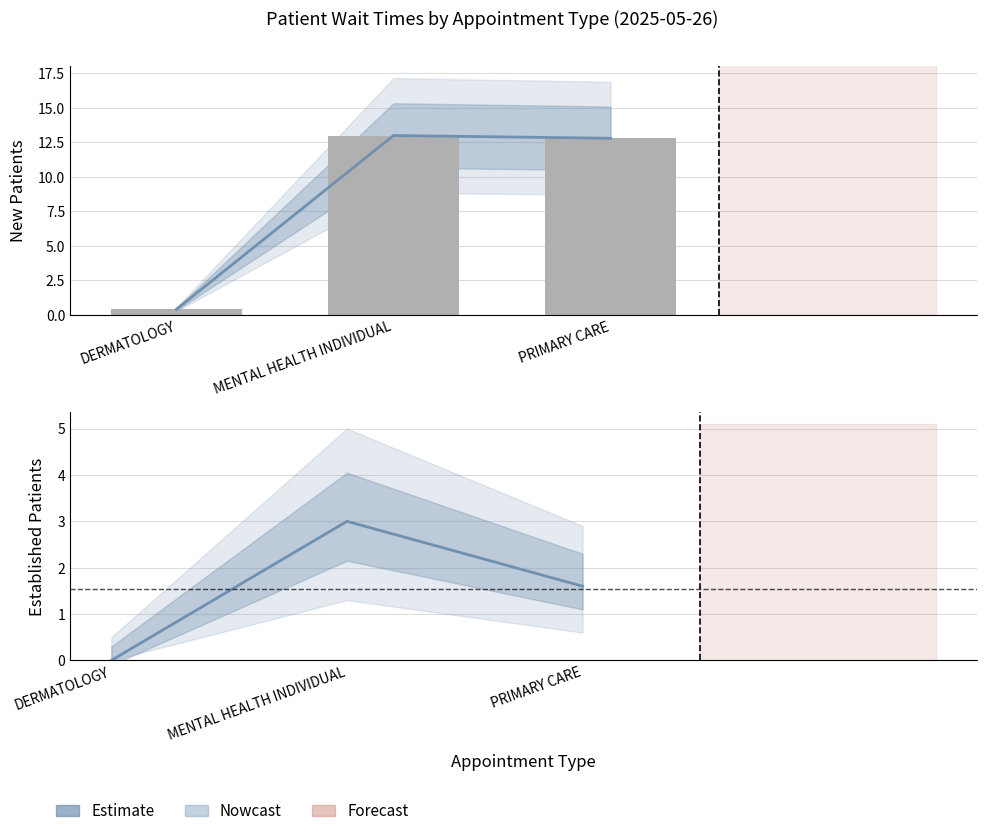

What is the average value of the NewPatients series?

8.7